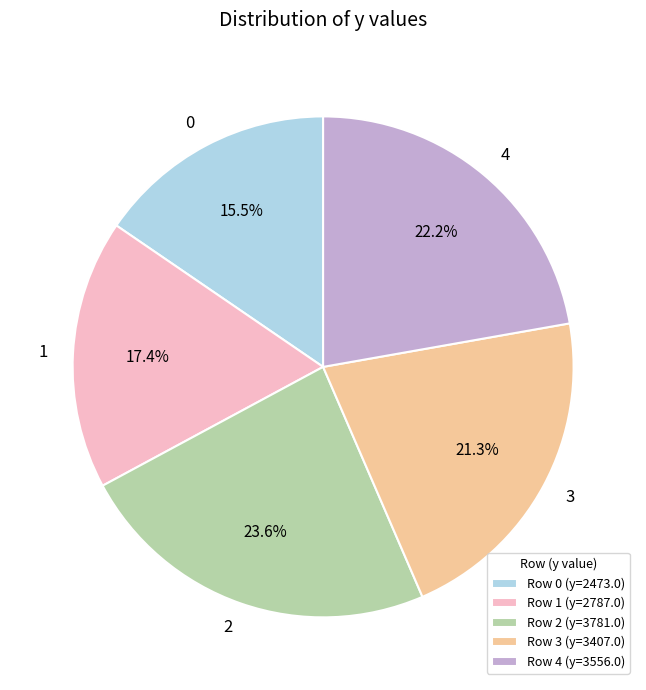

Is there a majority slice in this chart?

No